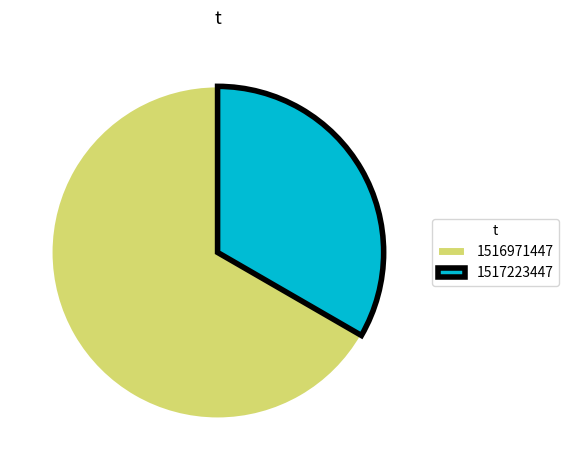

What is the smallest slice in the pie chart?

1517223447